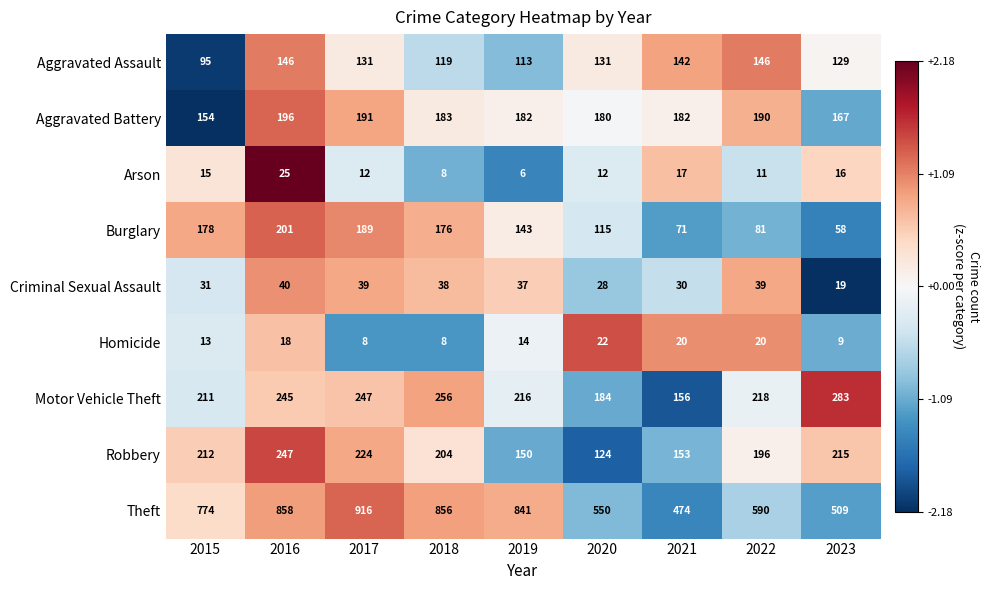

What is the maximum value shown in the chart?

916